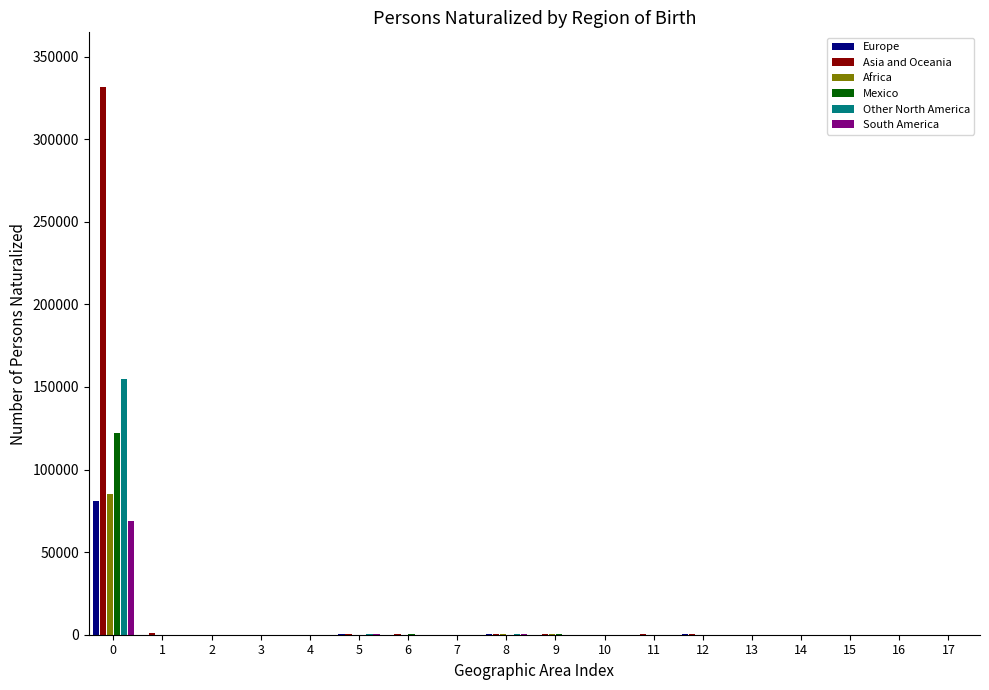

What are all the series names shown in the legend?

Europe, Asia and Oceania, Africa, Mexico, Other North America, South America